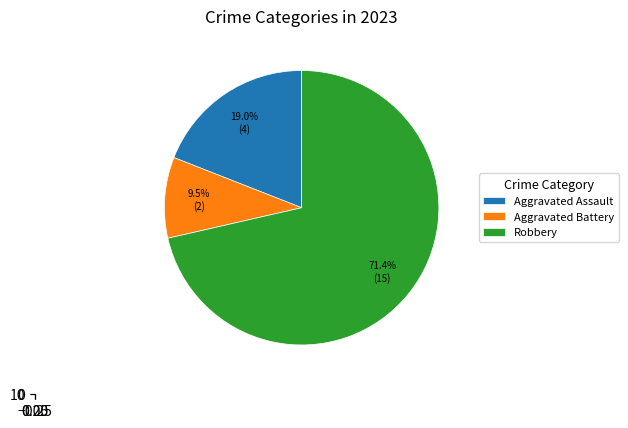

Is the sum of Aggravated Battery and Aggravated Assault greater than half?

No